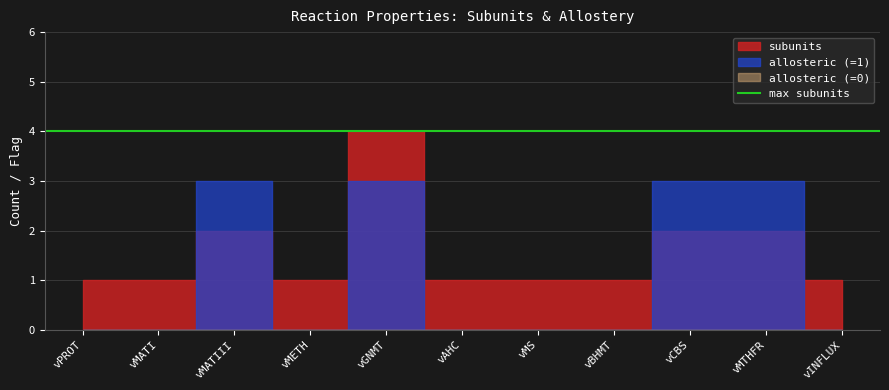

List the labels in order of allosteric_0 value, largest first.

vPROT, vMATI, vMATIII, vMETH, vGNMT, vAHC, vMS, vBHMT, vCBS, vMTHFR, vINFLUX